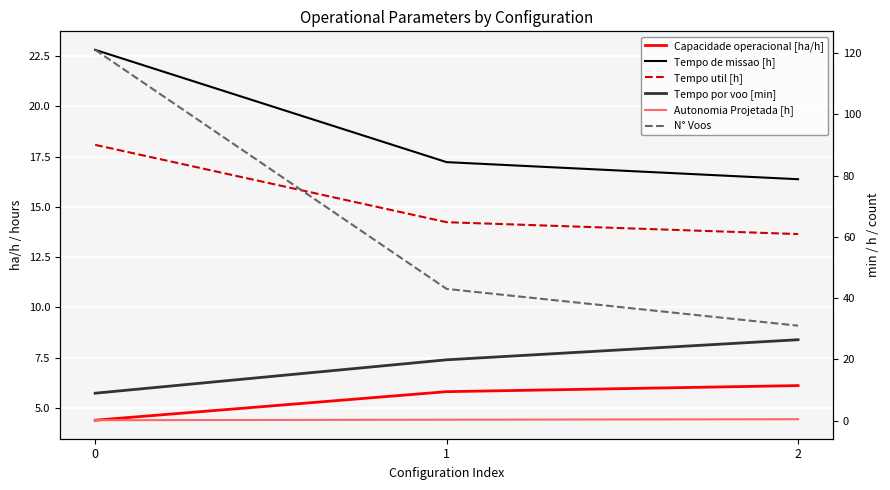

What are all the series names shown in the legend?

Capacidade operacional [ha/h], Tempo de missao [h], Tempo util [h], Tempo por voo [min], Autonomia Projetada [h], N° Voos